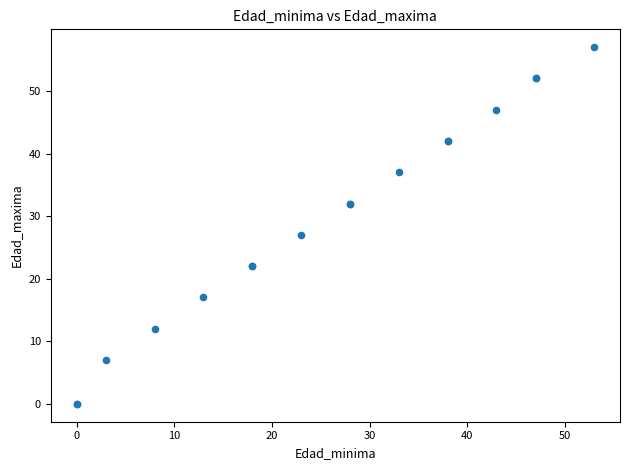

What Y value in the scatter plot is closest to 28?

27